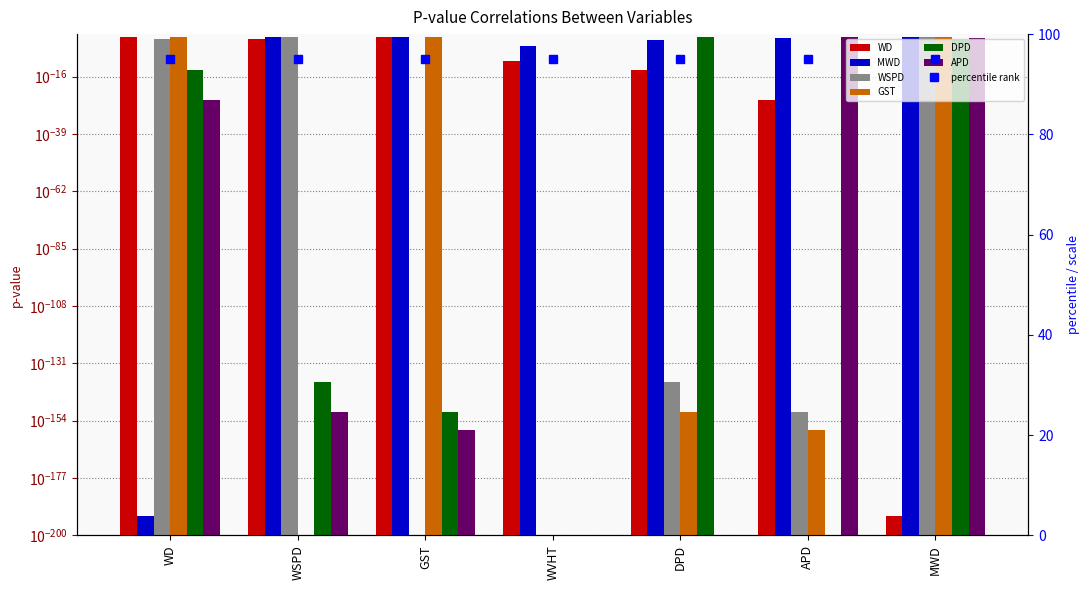

What position from the right is WSPD?

6